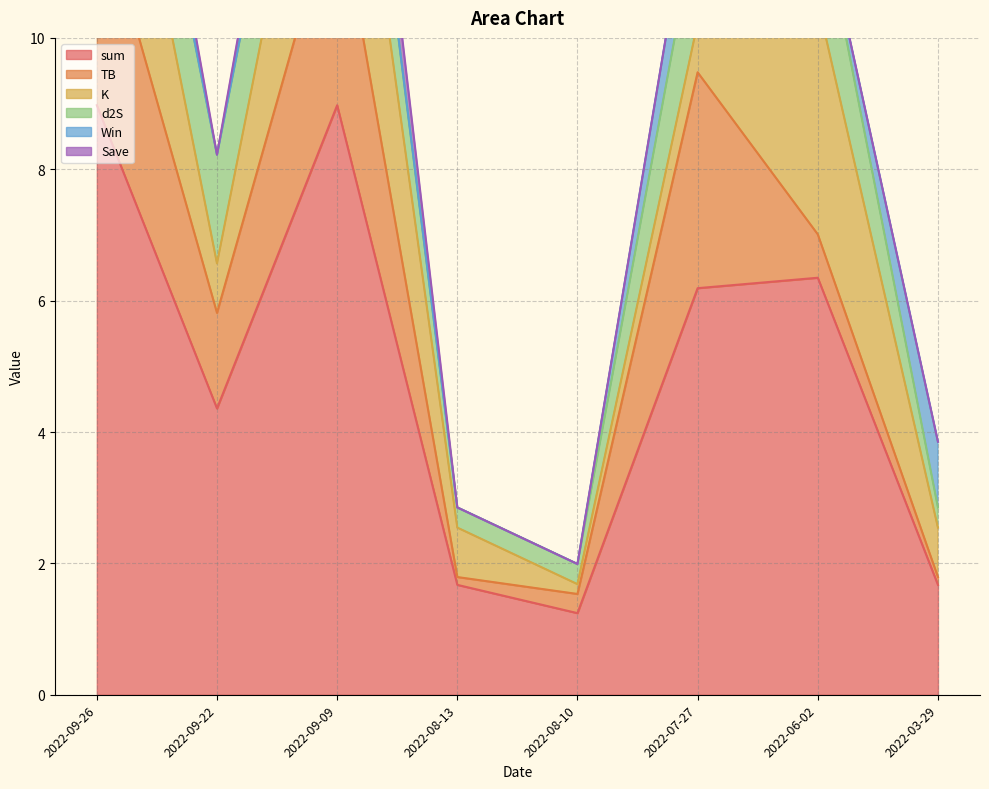

True or false: sum and TB intersect in this chart.

False